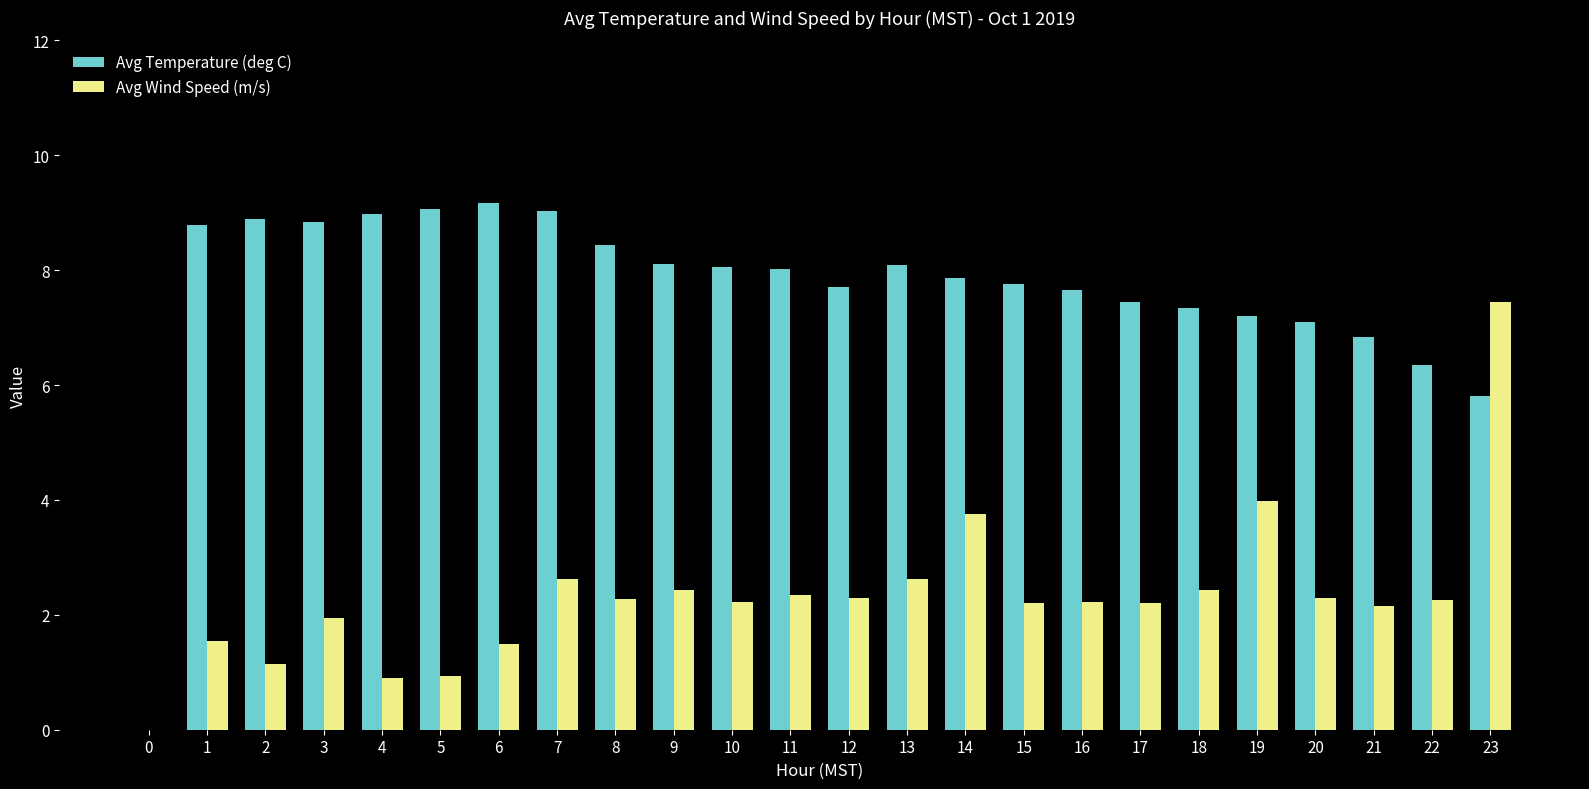

What is the sum of the Avg Wind Speed (m/s) values at 6 and 10?

3.7